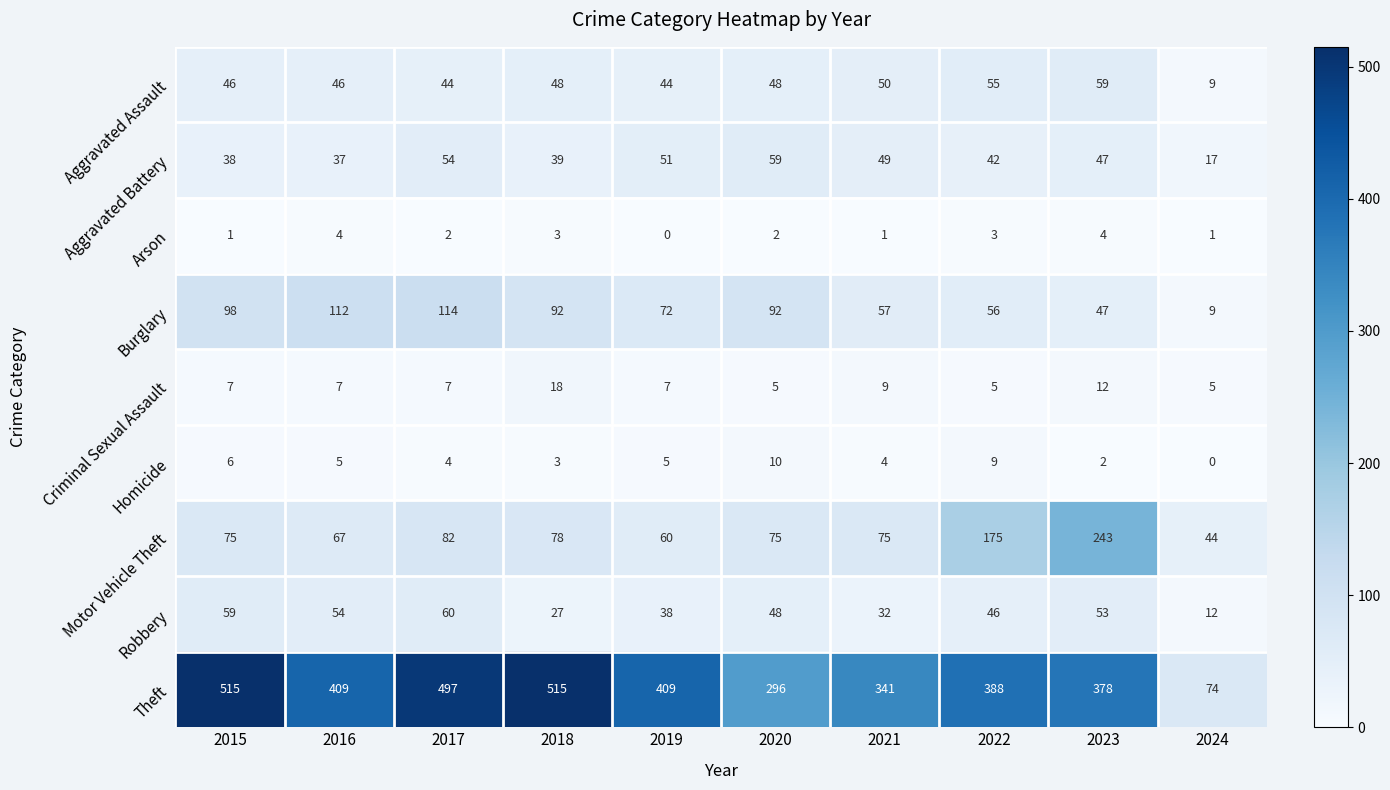

What is the greatest value displayed?

515